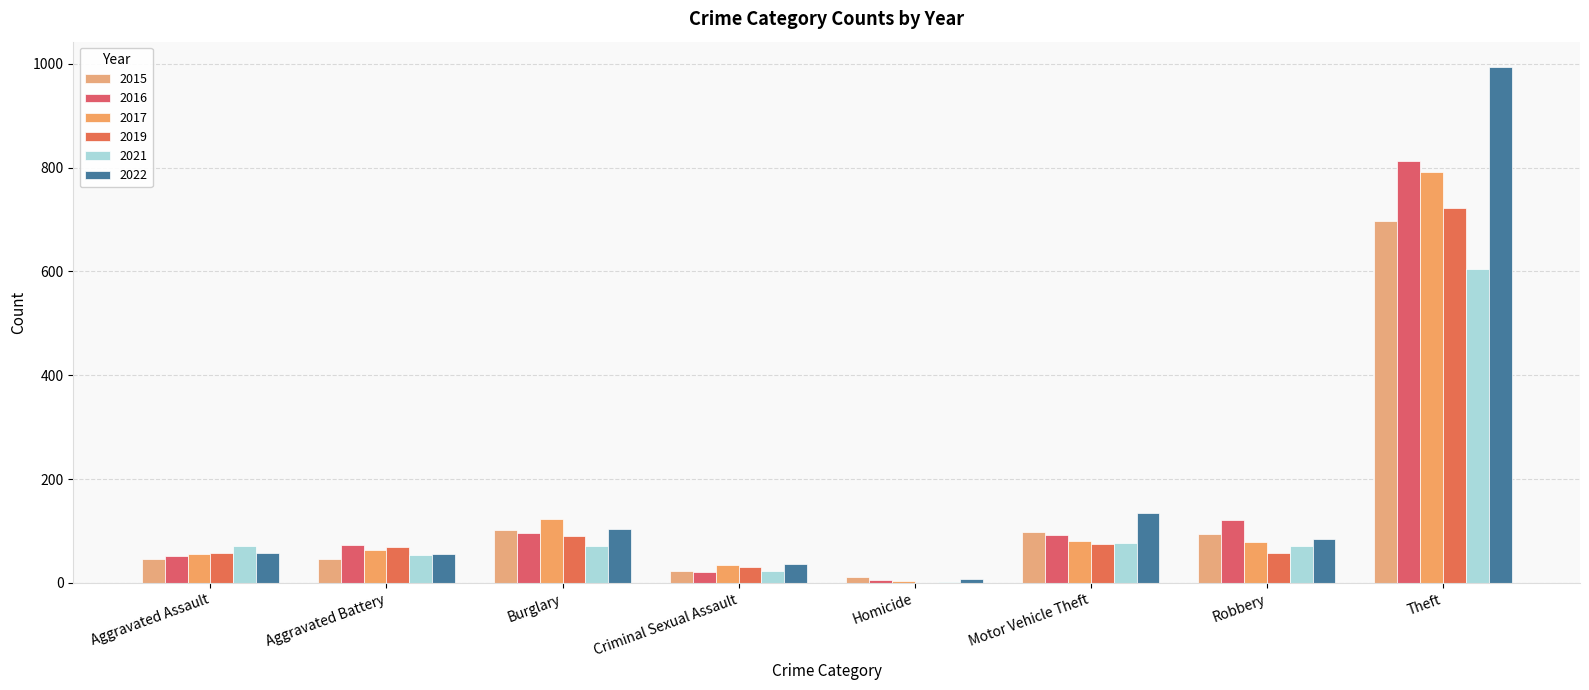

How many distinct data groups are displayed?

6